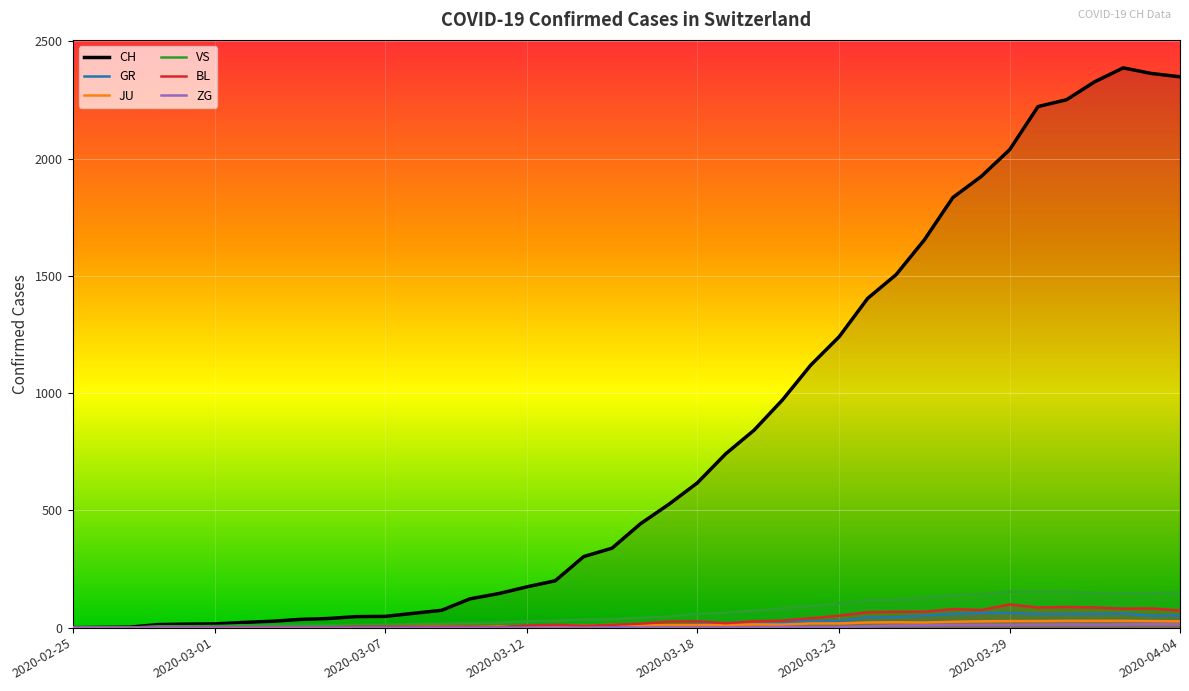

Reading left to right, list all the values displayed in this chart.

CH: 0	1	2	13	15	16	22	27	35	39	47	48	61	74	123	145	174	200	303	339	443	526	617	741	842	971	1120	1241	1404	1505	1654	1834	1924	2038	2222	2251	2328	2387	2363	2349
GR: 0	0	0	0	0	0	0	0	0	0	0	0	0	0	0	0	0	0	6	0	9	9	13	18	24	24	27	29	43	45	52	58	63	63	58	58	59	60	51	52
JU: 0	0	1	1	1	1	1	1	1	2	5	5	5	5	5	6	6	8	8	12	9	11	11	12	14	13	18	18	22	23	22	25	27	28	28	29	29	29	28	27
VS: 0	0	0	6	6	7	10	12	13	11	12	12	16	17	20	21	28	30	34	36	42	47	59	64	73	83	92	104	118	119	129	138	143	153	154	153	147	147	147	150
BL: 0	0	0	0	1	1	1	1	1	1	4	4	4	4	5	3	9	12	8	12	17	26	27	19	27	30	40	51	66	68	68	79	75	99	86	88	86	81	82	73
ZG: 0	0	0	0	0	0	0	0	0	0	0	0	0	0	0	0	0	0	0	0	0	0	0	1	1	3	3	3	6	9	10	12	12	12	13	14	13	14	15	14